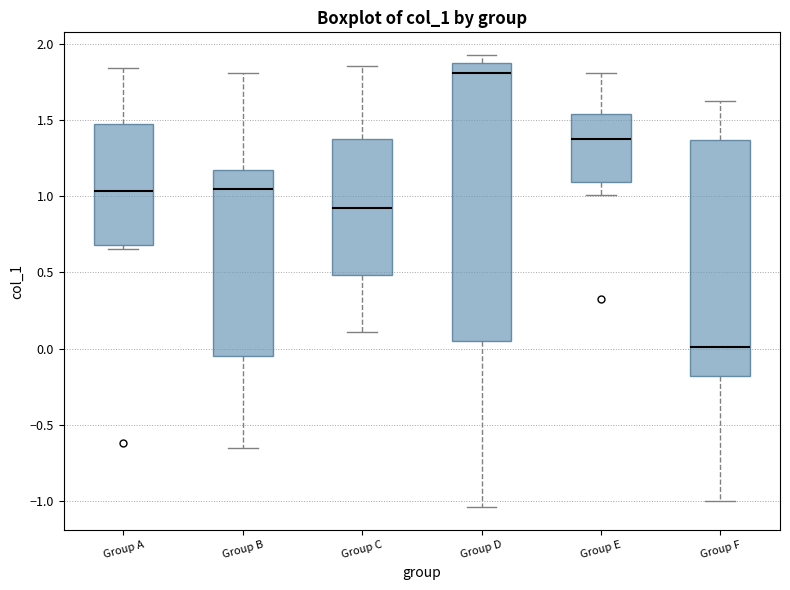

Reading left to right, transcribe this box plot: for each box, give where its median line is, the range the box spans, and where its two whiskers end, as read against the y-axis. The values are not printed on the chart, so give them approximately, as read against the axis.

Group A: median 1.05, box 0.70 to 1.45, whiskers 0.65 to 1.85
Group B: median 1.05, box -0.05 to 1.15, whiskers -0.65 to 1.80
Group C: median 0.90, box 0.50 to 1.35, whiskers 0.10 to 1.85
Group D: median 1.80, box 0.05 to 1.85, whiskers -1.05 to 1.95
Group E: median 1.40, box 1.10 to 1.55, whiskers 1.00 to 1.80
Group F: median 0.00, box -0.20 to 1.35, whiskers -1.00 to 1.60